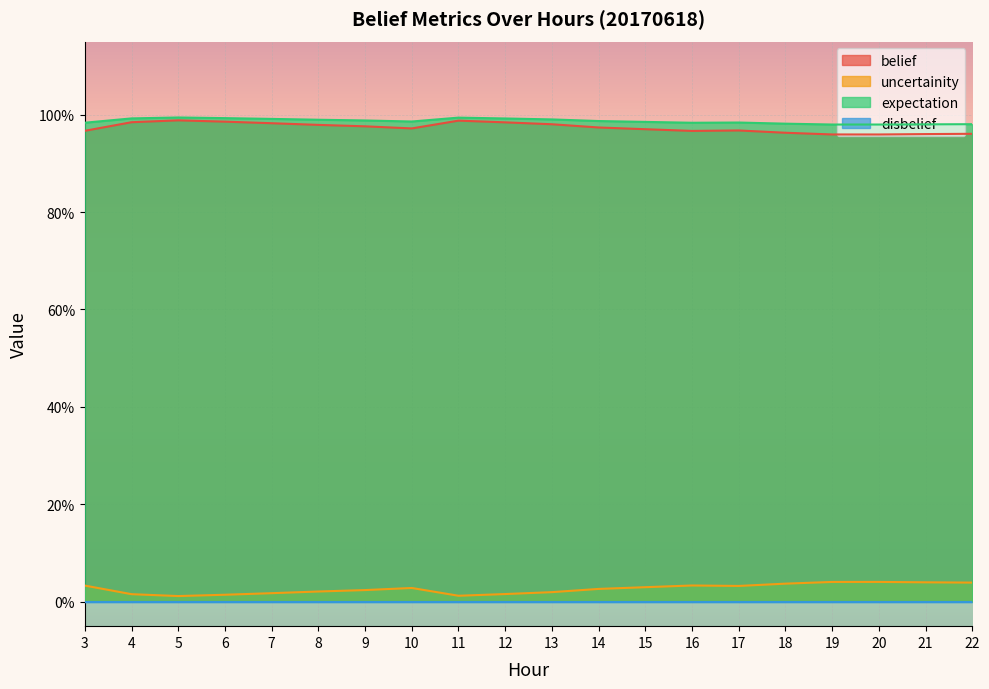

What is the total value across all series at 5?

2.0